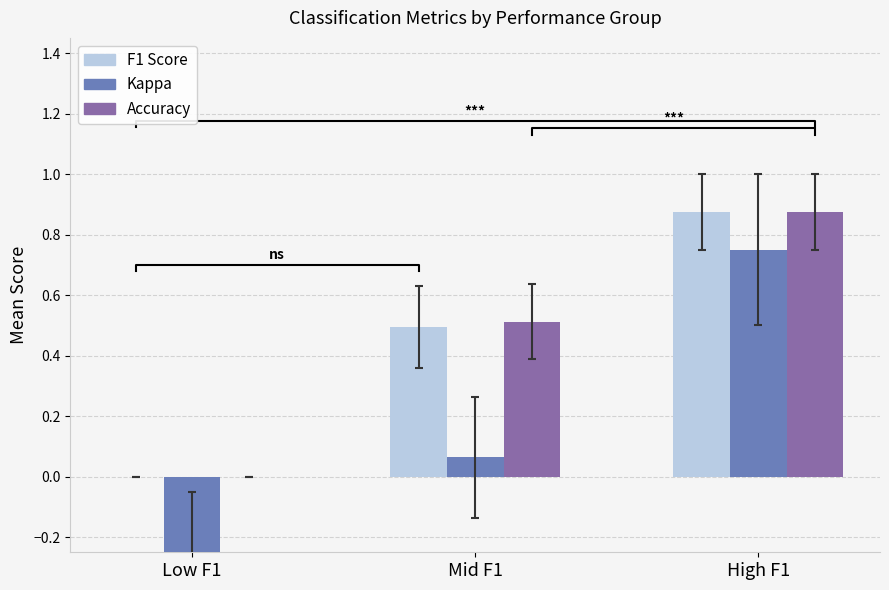

Reading right to left, transcribe all the data shown in this chart.

F1 Score: High F1=0.9	Mid F1=0.5	Low F1=0.0
Kappa: High F1=0.8	Mid F1=0.1	Low F1=-0.5
Accuracy: High F1=0.9	Mid F1=0.5	Low F1=0.0